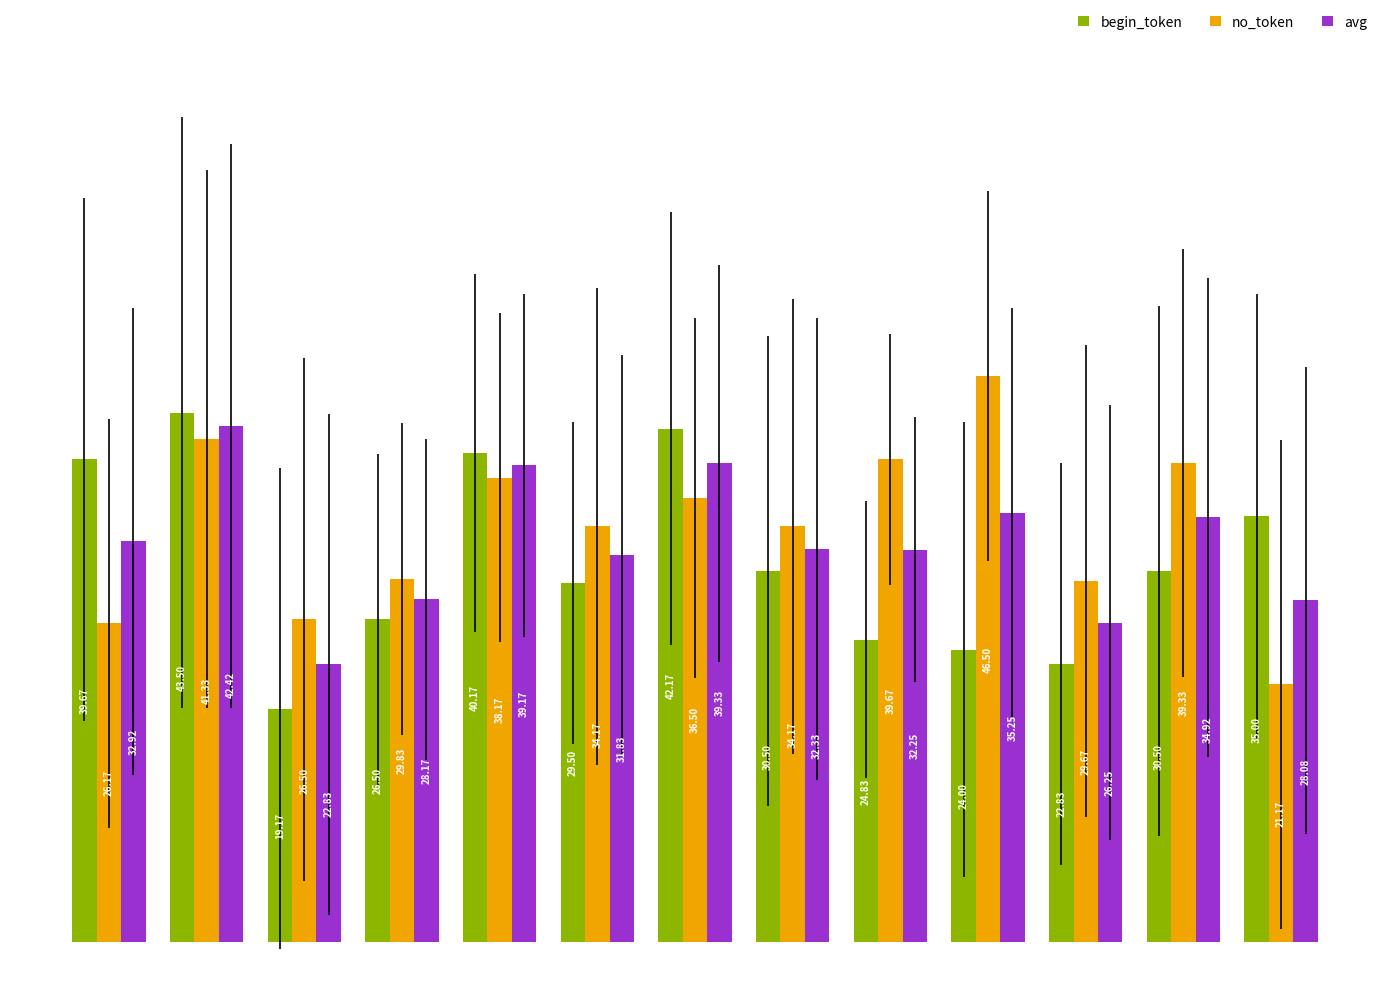

What is the maximum value shown in the chart?

46.5